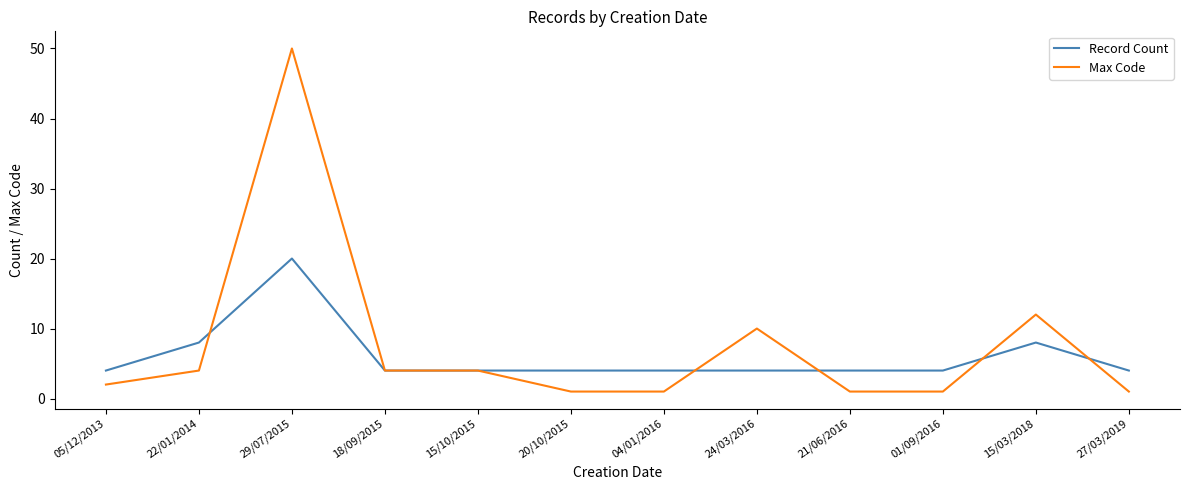

Rank the series at 29/07/2015 from lowest to highest value.

Record Count, Max Code